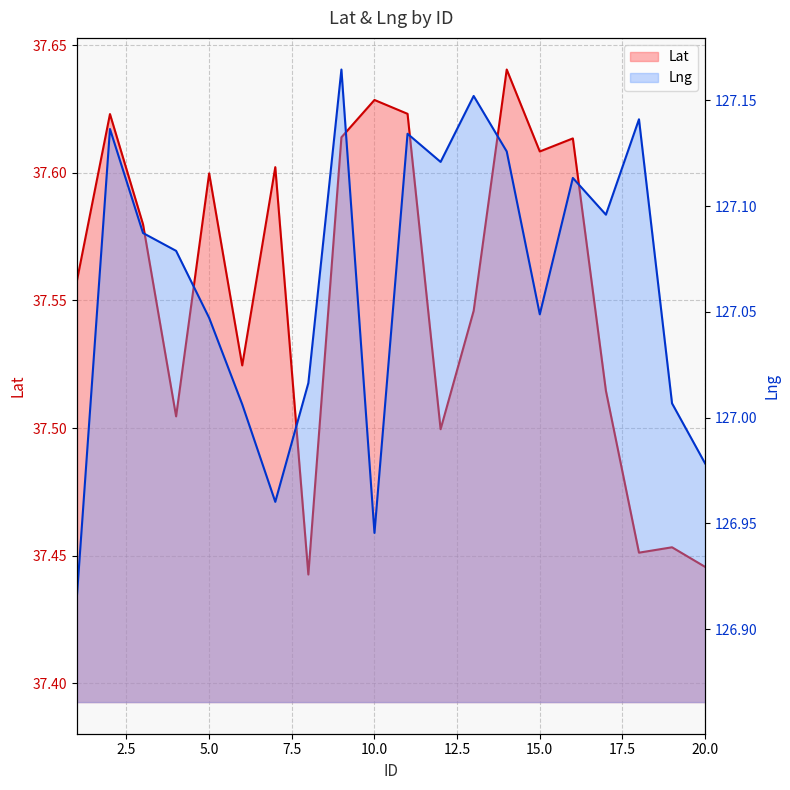

Rank the series by their maximum value, from lowest to highest.

Lat, Lng